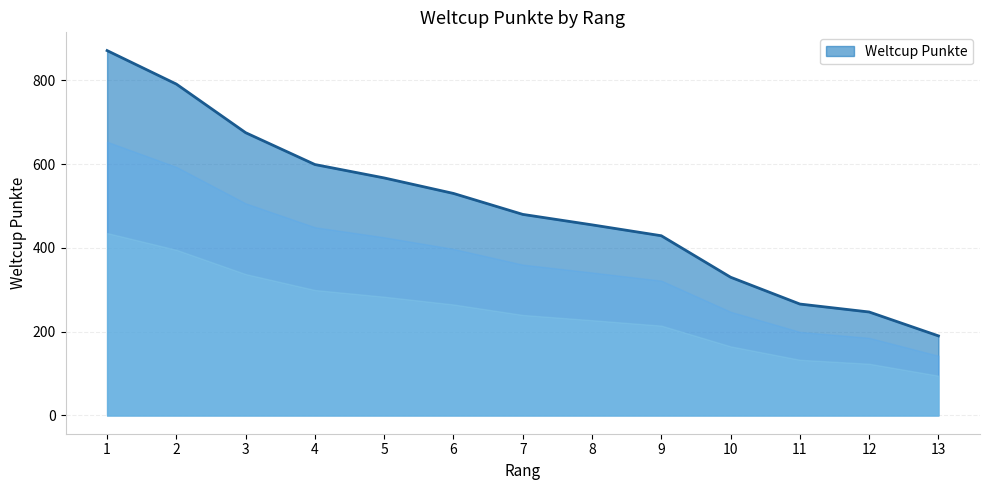

Reading right to left, list all the values displayed in this chart.

13=190	12=247	11=266	10=330	9=429	8=455	7=480	6=530	5=567	4=599	3=675	2=791	1=871